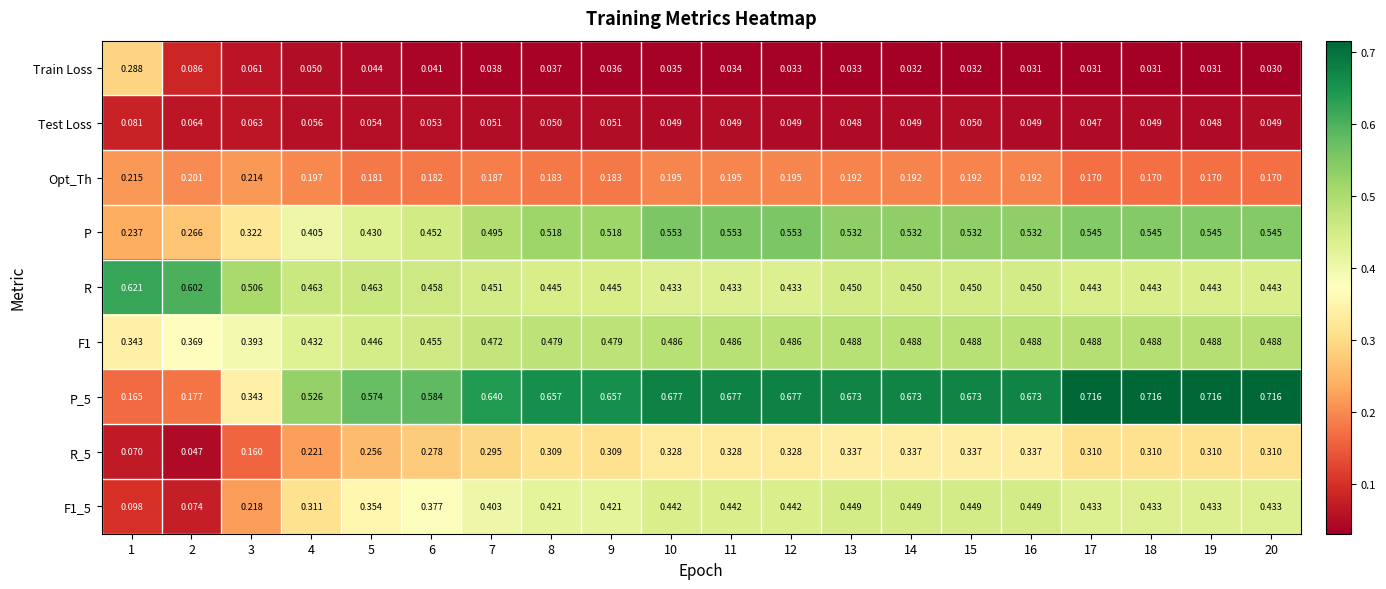

Is the value of Test Loss at 12 greater than the value of F1 at 14?

No